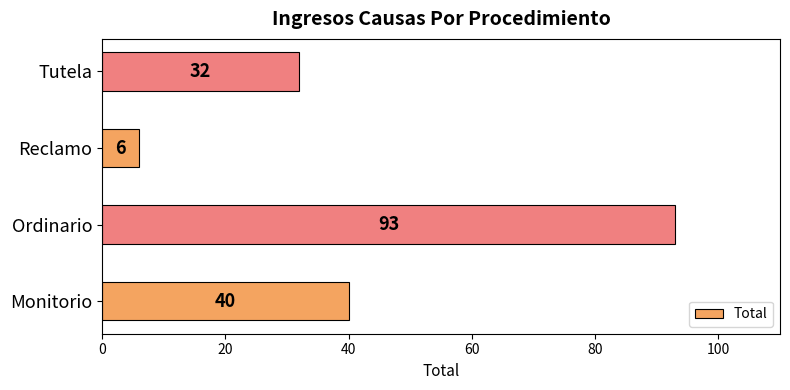

At which category does the chart reach its peak across all series?

Ordinario